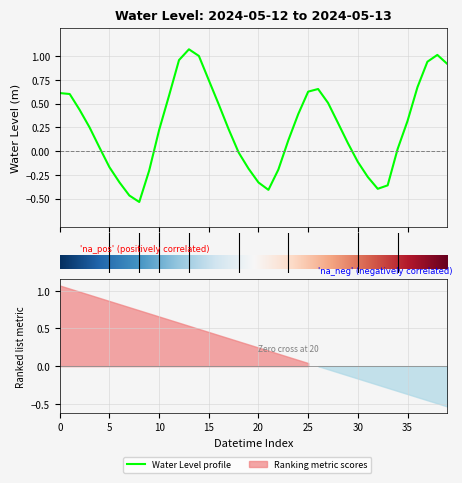

Reading right to left, list all the values displayed in this chart.

0.9	1.0	0.9	0.7	0.3	0.0	-0.4	-0.4	-0.3	-0.1	0.1	0.3	0.5	0.7	0.6	0.4	0.1	-0.2	-0.4	-0.3	-0.2	-0.0	0.2	0.5	0.7	1.0	1.1	1.0	0.6	0.2	-0.2	-0.5	-0.5	-0.3	-0.2	0.0	0.2	0.4	0.6	0.6